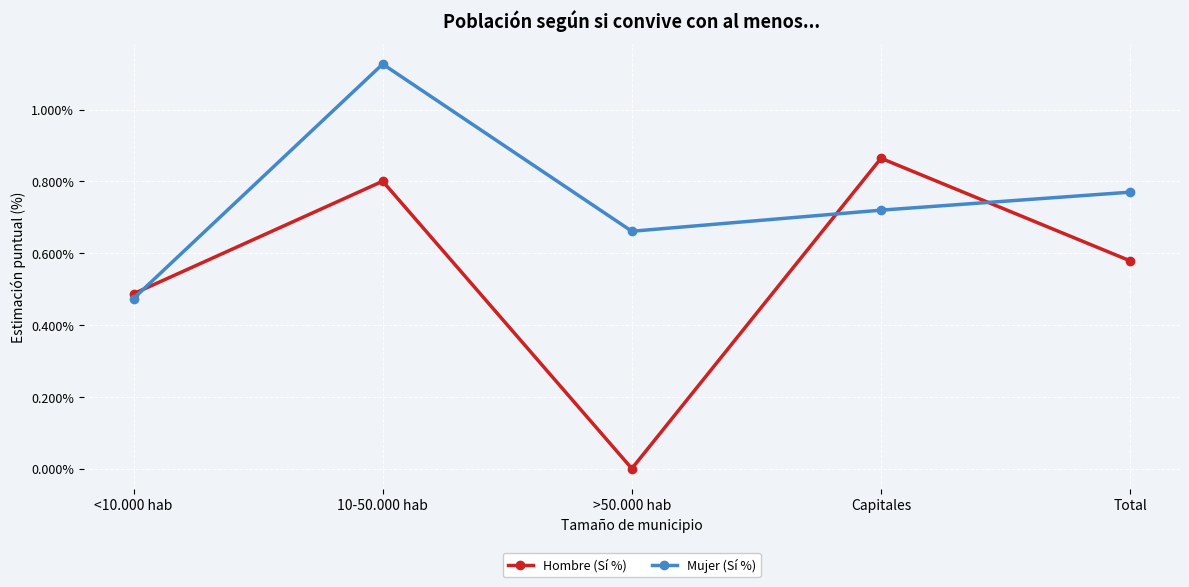

True or false: Hombre (Sí %) has more than 0 points higher than both neighbors.

True